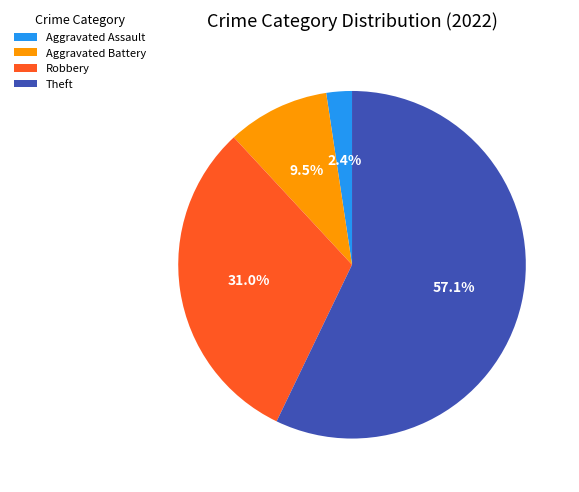

What portion of the pie excludes Aggravated Battery?

90.5%